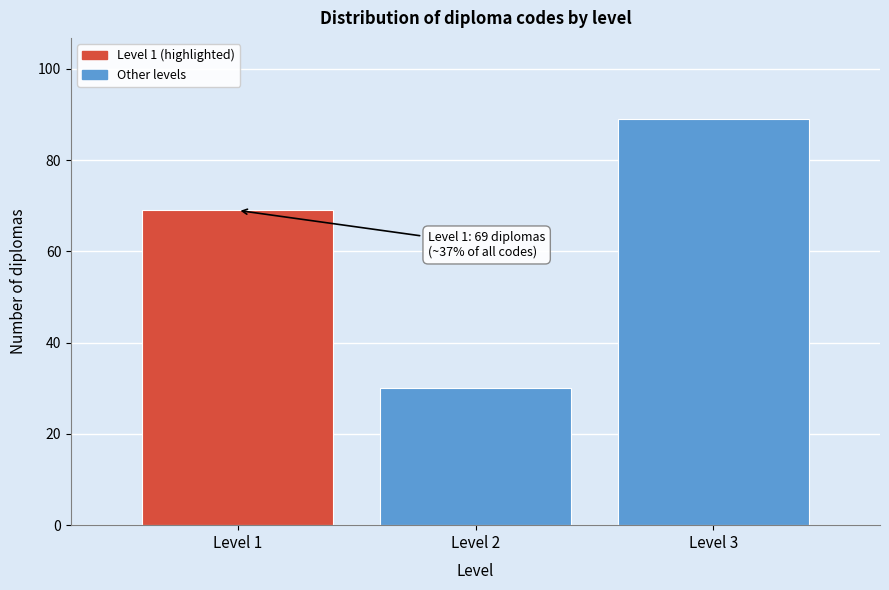

Reading right to left, what are all the values shown in this chart?

89	30	69